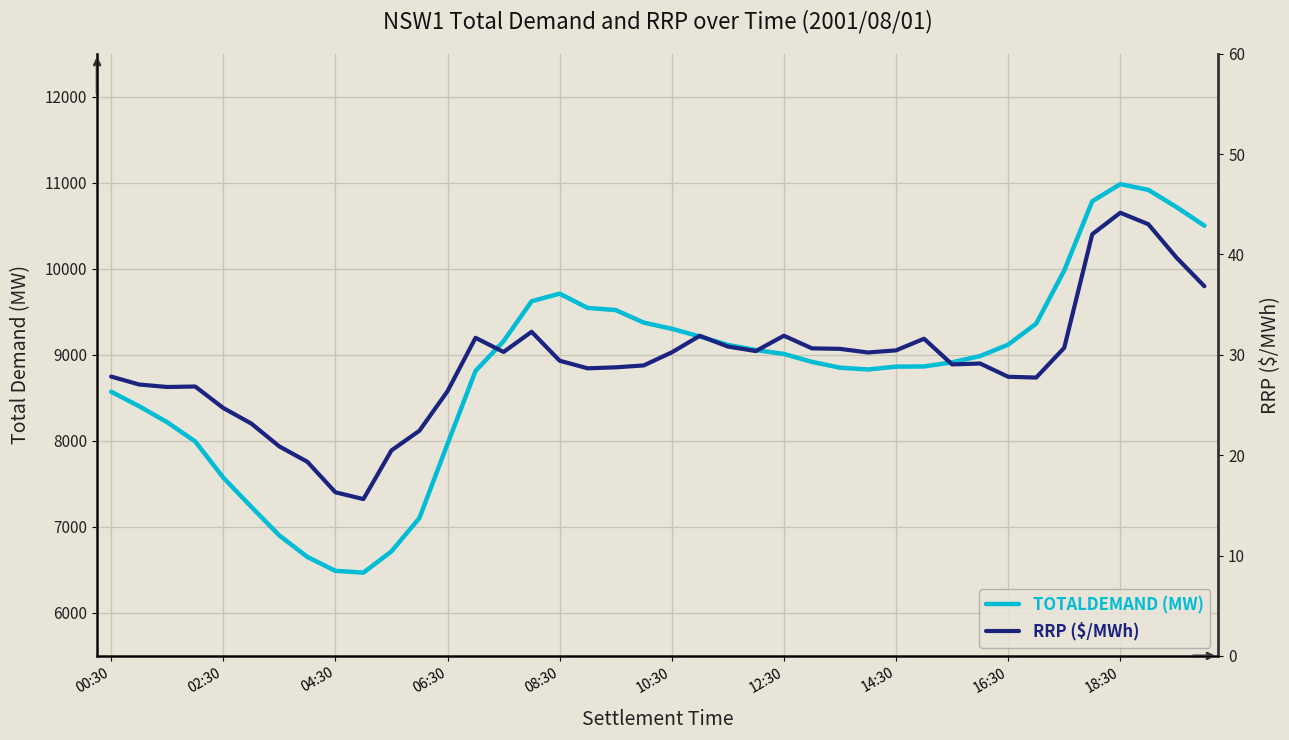

How many data points in RRP are less than 29?

18